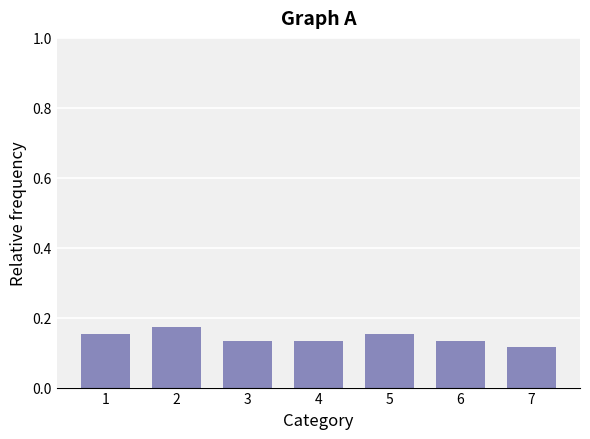

How many bars are there in total?

7